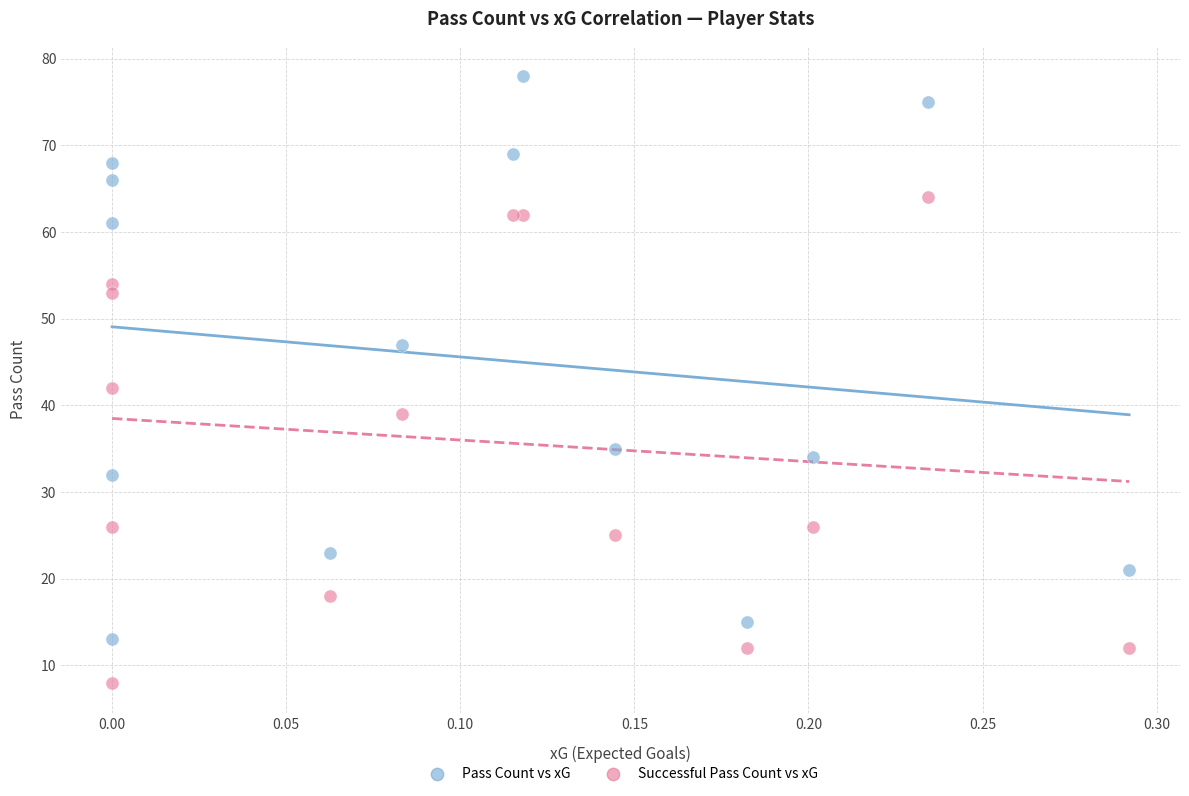

What are all the series names shown in the legend?

Pass Count vs xG, Successful Pass Count vs xG